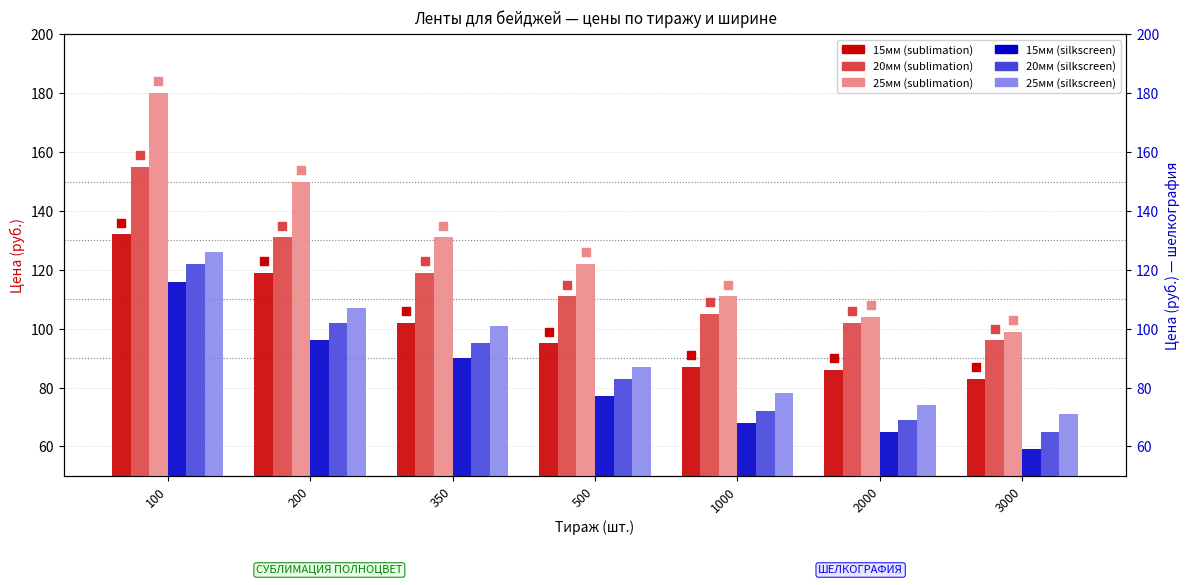

What is the total value across all series at 200?

705